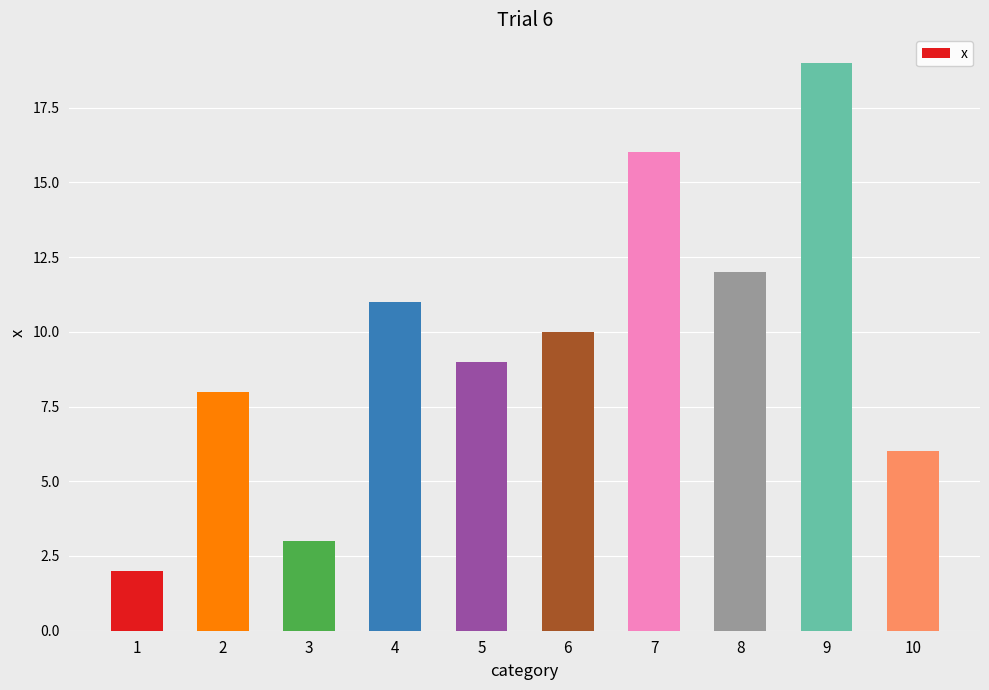

What is the sum of the values at 5 and 2?

17